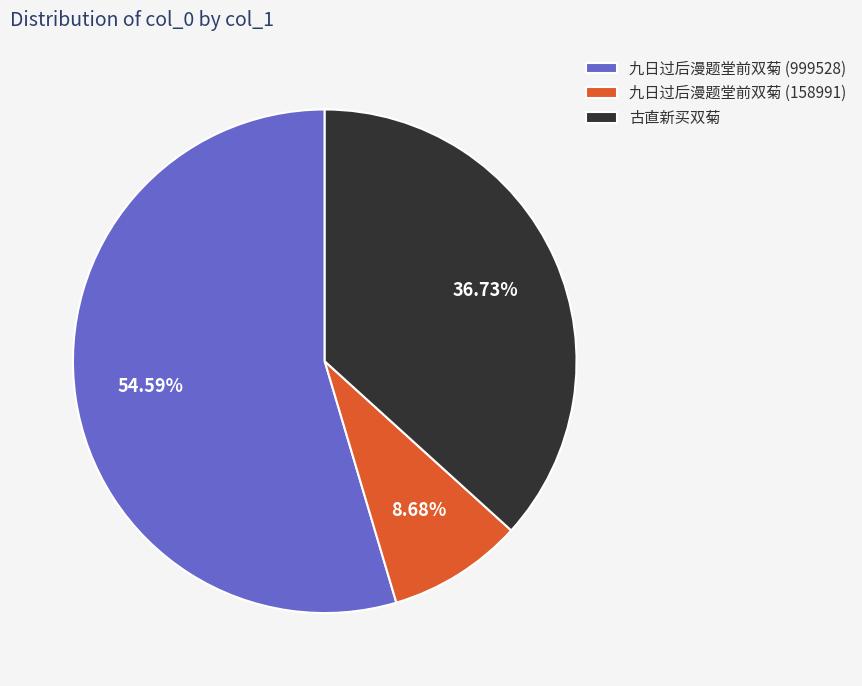

Which slice is the largest?

九日过后漫题堂前双菊 (999528)